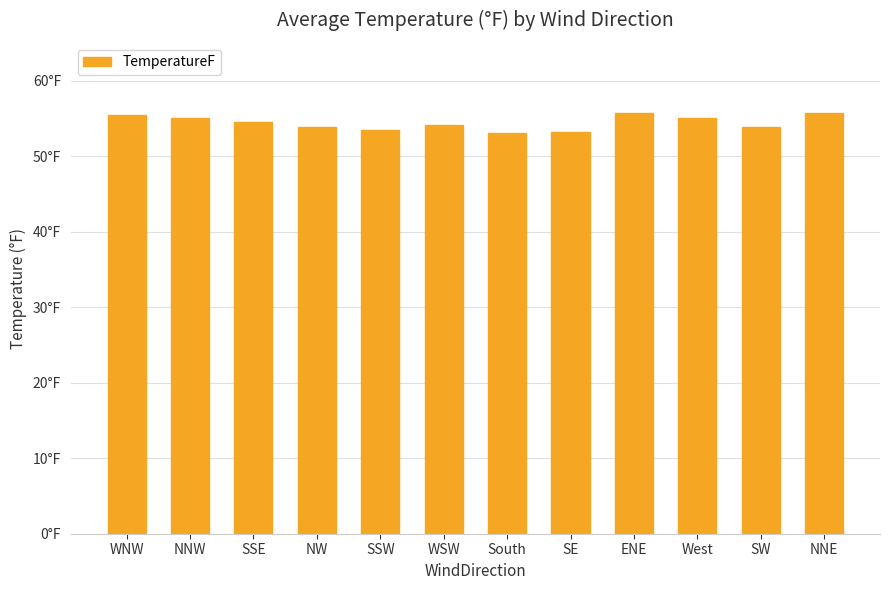

Does the chart contain any negative values?

No